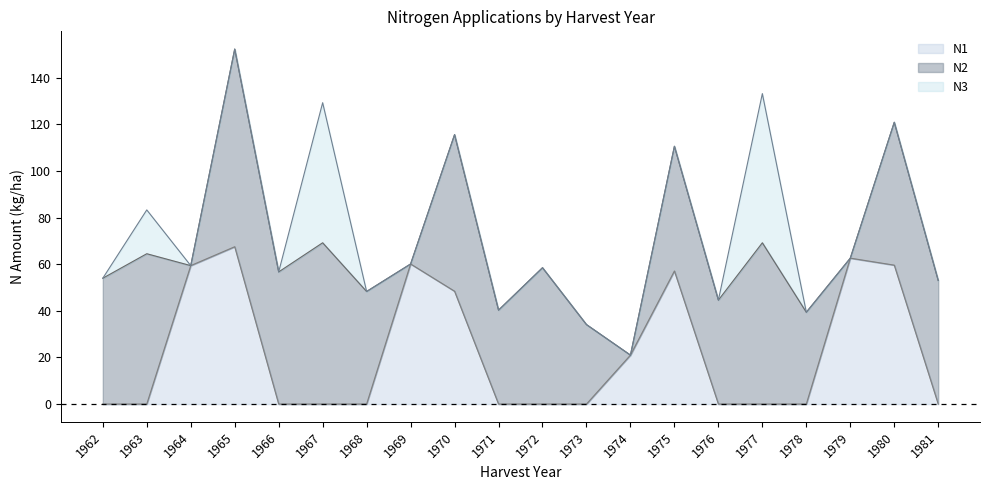

How many times do N3 and N1 cross each other?

1